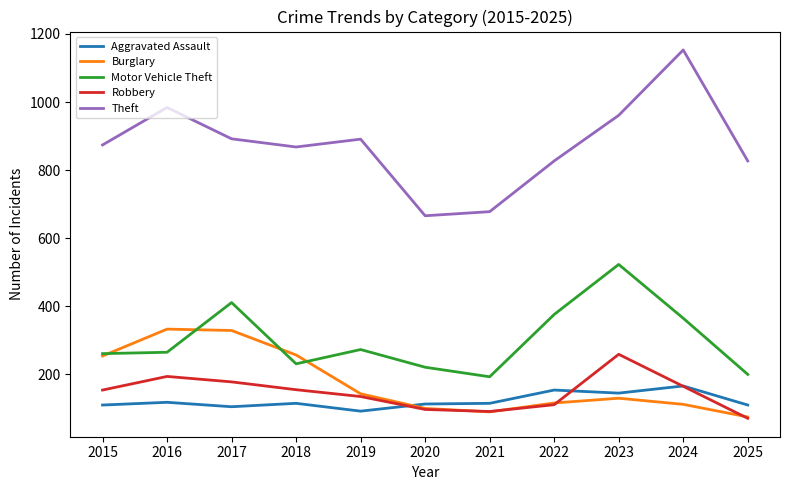

At 2017, list the series in order from largest to smallest.

Theft, Motor Vehicle Theft, Burglary, Robbery, Aggravated Assault